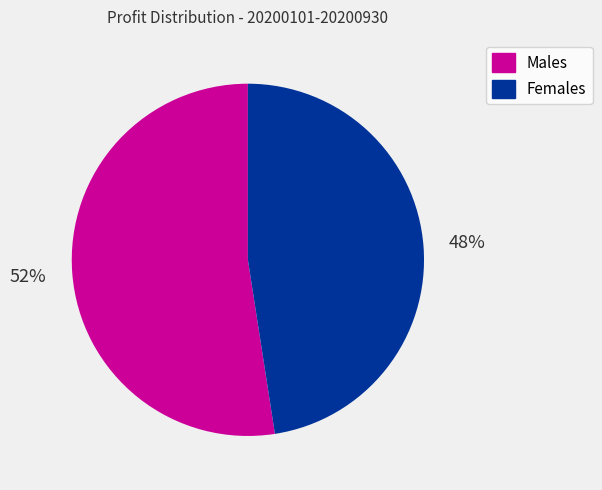

What is the largest slice in the pie chart?

Males